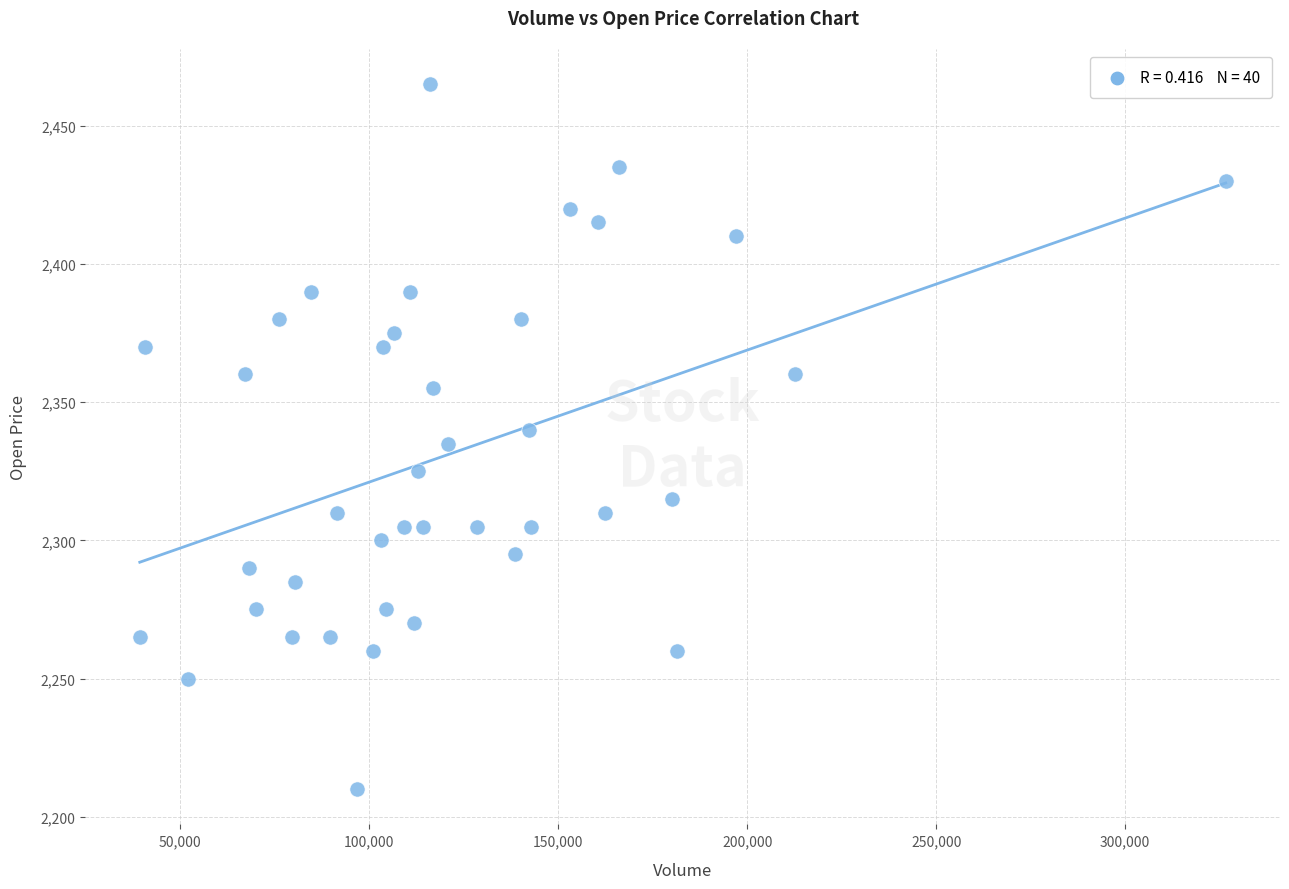

What is the range of Y values (max minus min)?

255